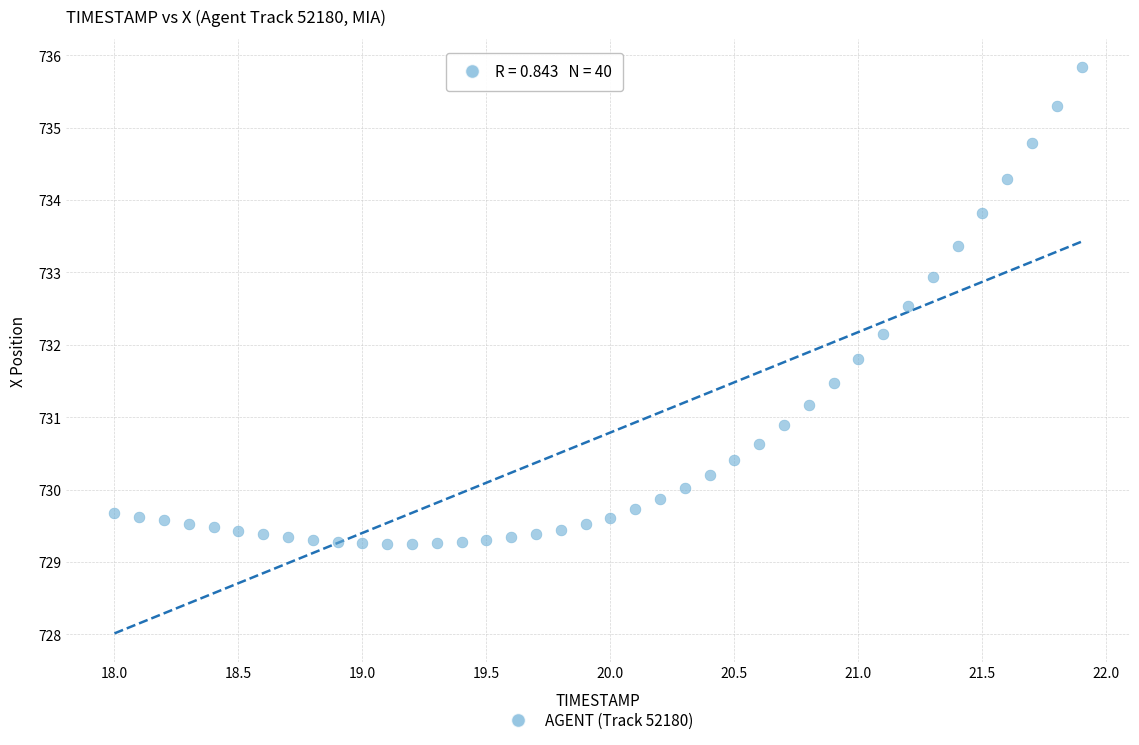

What is the range of Y values (max minus min)?

6.6